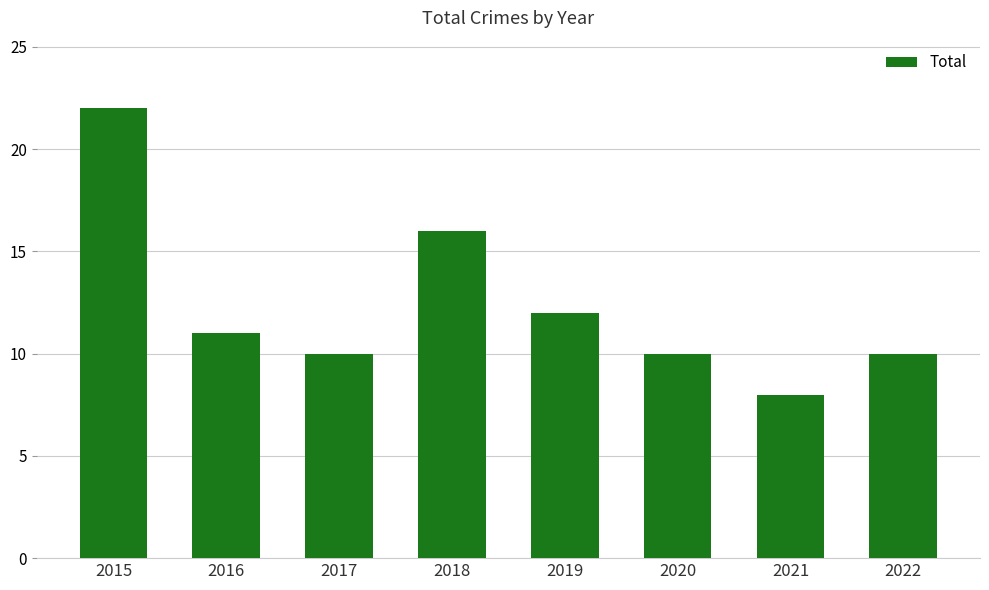

What is the difference between the second highest and minimum values?

8